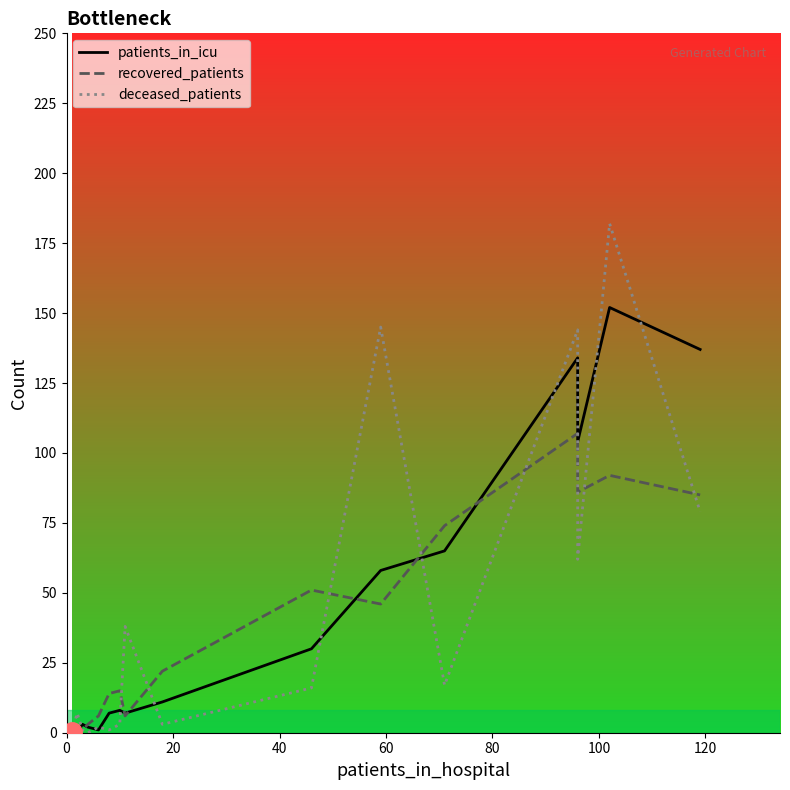

What are all the series names shown in the legend?

patients_in_icu, recovered_patients, deceased_patients